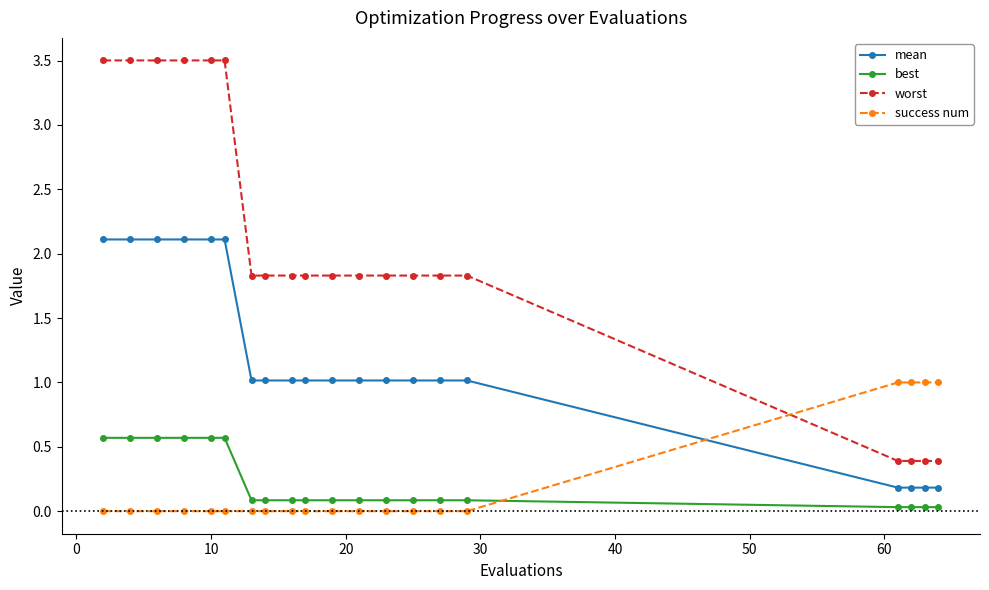

What are all the series names shown in the legend?

mean, best, worst, success num